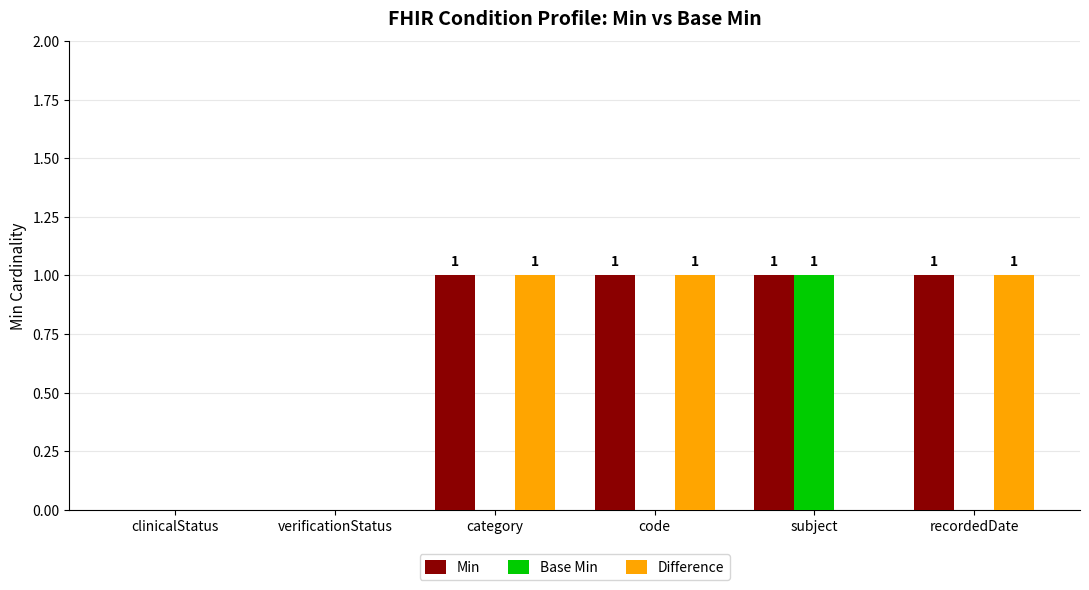

The Min series shows 2 at recordedDate. True or false?

False